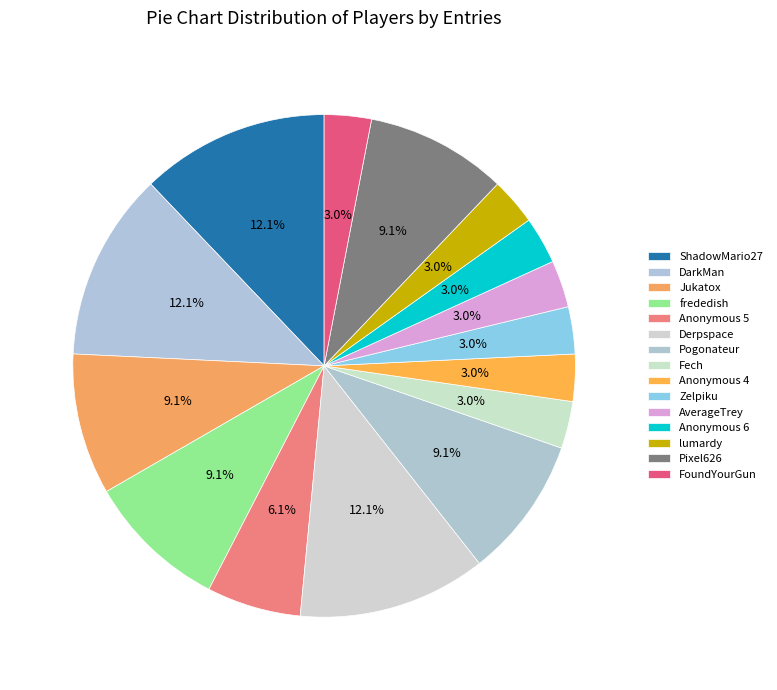

Is the sum of Fech and Pixel626 greater than half?

No